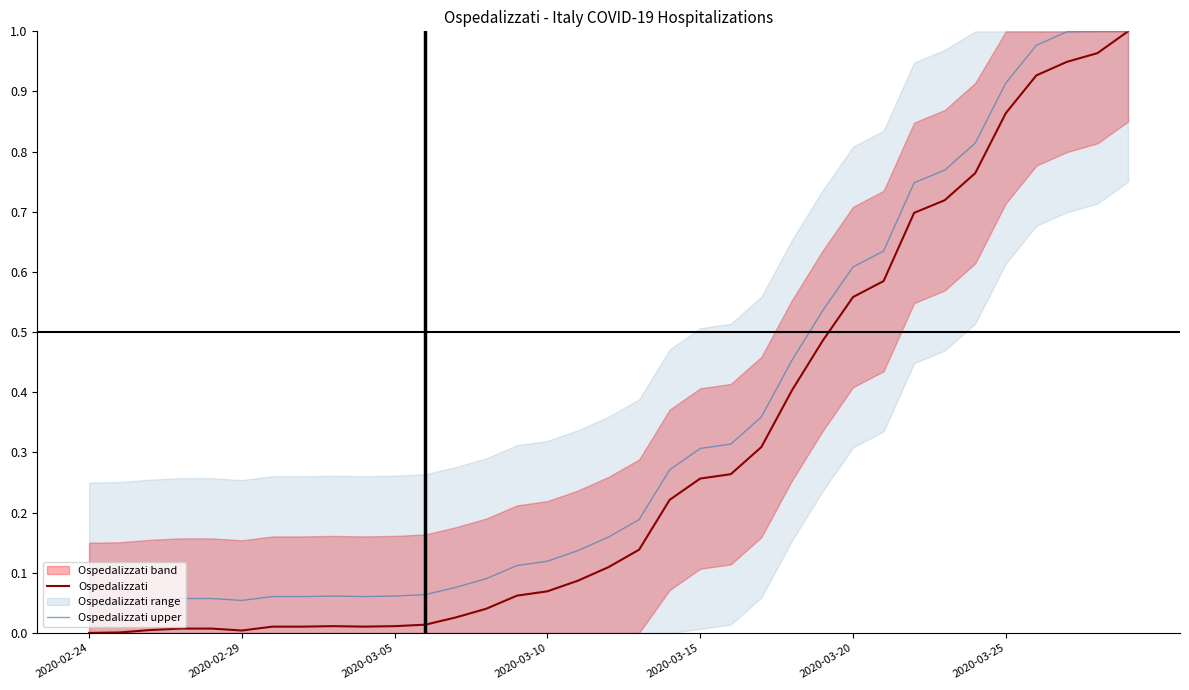

Reading left to right, extract all data points from this chart.

Ospedalizzati: 0.0	0.0	0.0	0.0	0.0	0.0	0.0	0.0	0.0	0.0	0.0	0.0	0.0	0.0	0.1	0.1	0.1	0.1	0.1	0.2	0.3	0.3	0.3	0.4	0.5	0.6	0.6	0.7	0.7	0.8	0.9	0.9	0.9	1.0	1.0
Ospedalizzati upper: 0.1	0.1	0.1	0.1	0.1	0.1	0.1	0.1	0.1	0.1	0.1	0.1	0.1	0.1	0.1	0.1	0.1	0.2	0.2	0.3	0.3	0.3	0.4	0.5	0.5	0.6	0.6	0.7	0.8	0.8	0.9	1.0	1.0	1.0	1.0